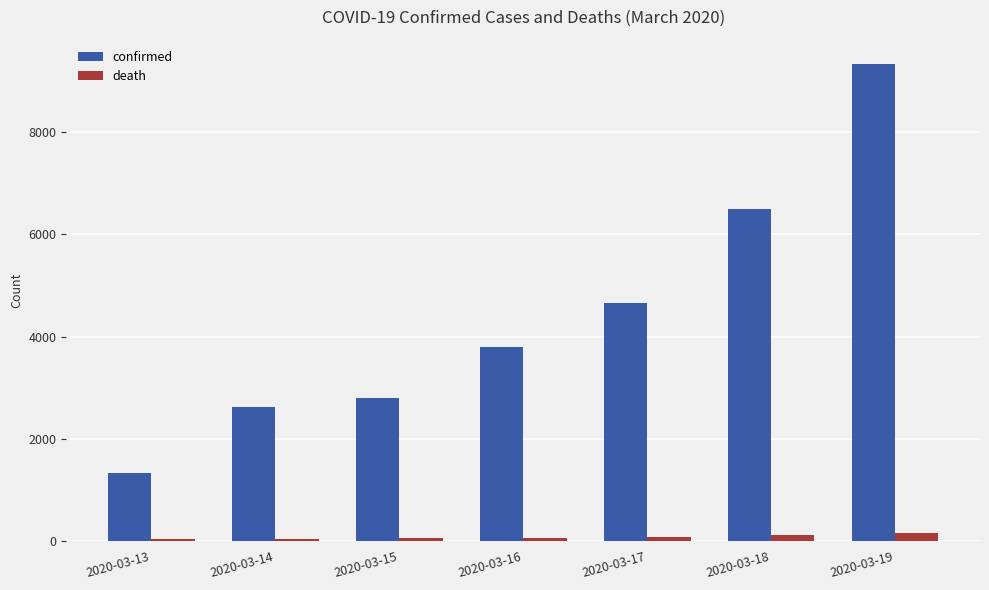

List the series in order of their peak value, lowest first.

death, confirmed